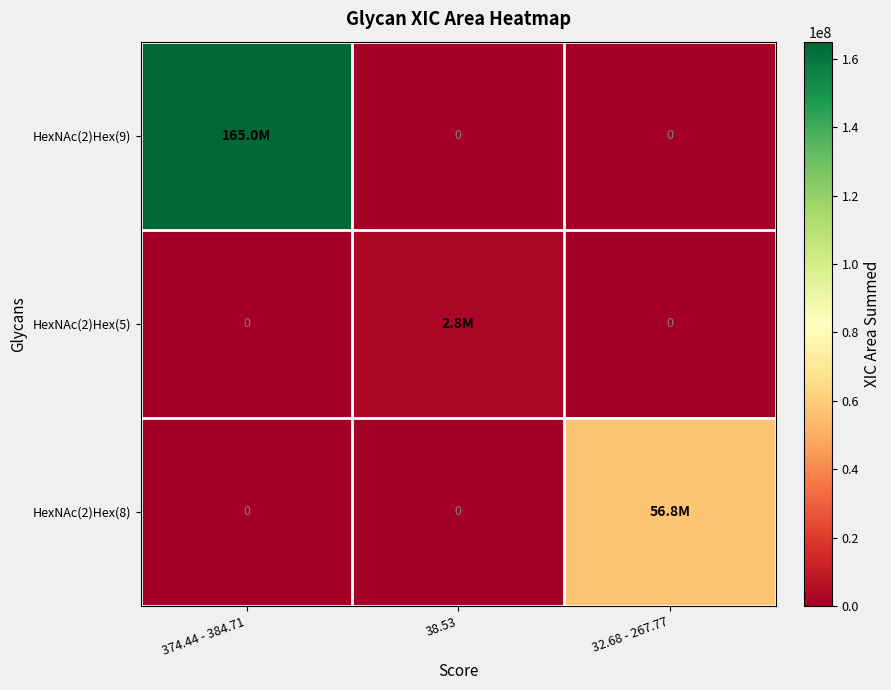

How many values in HexNAc(2)Hex(8) are above zero?

1